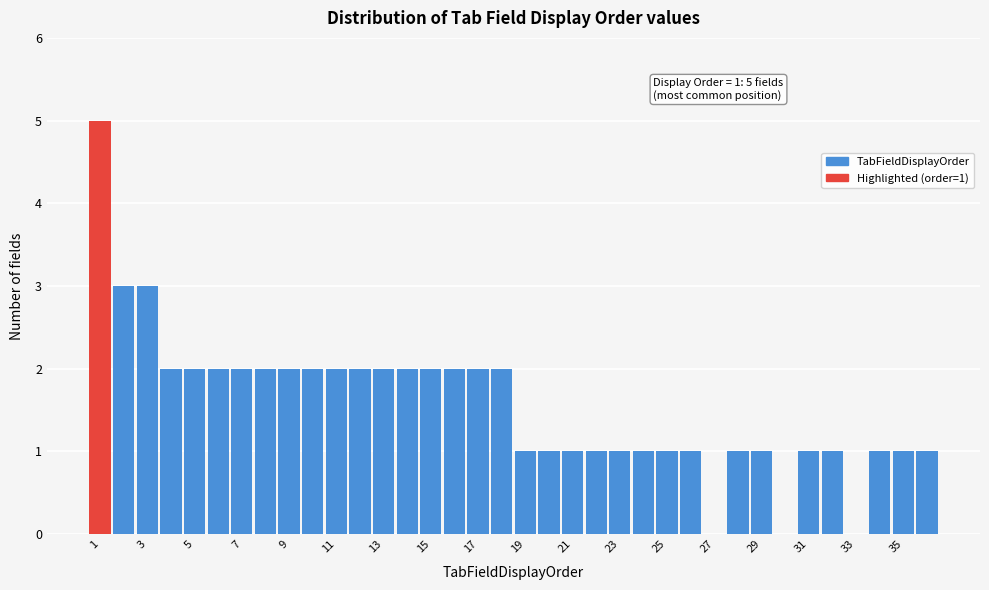

Over which range of the x-axis is the bar tallest?

0.5 to 1.5